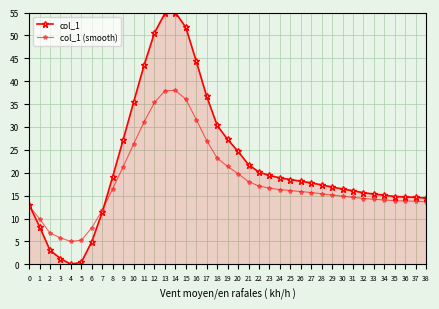

At which label does col_1 (smooth) reach its peak?

14